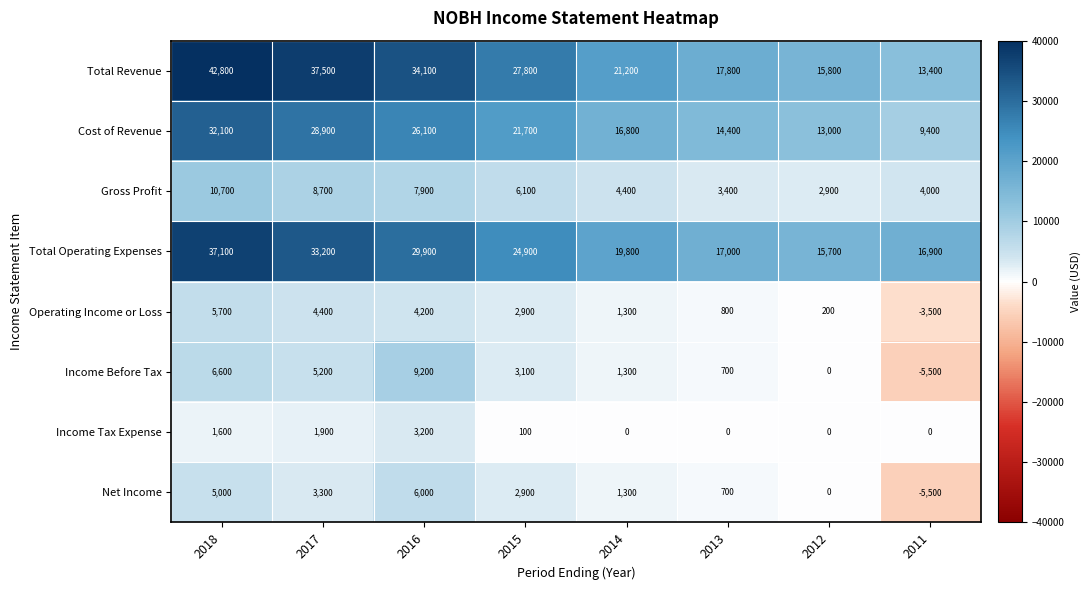

What is the difference between the second highest and minimum values in the Cost of Revenue series?

19500